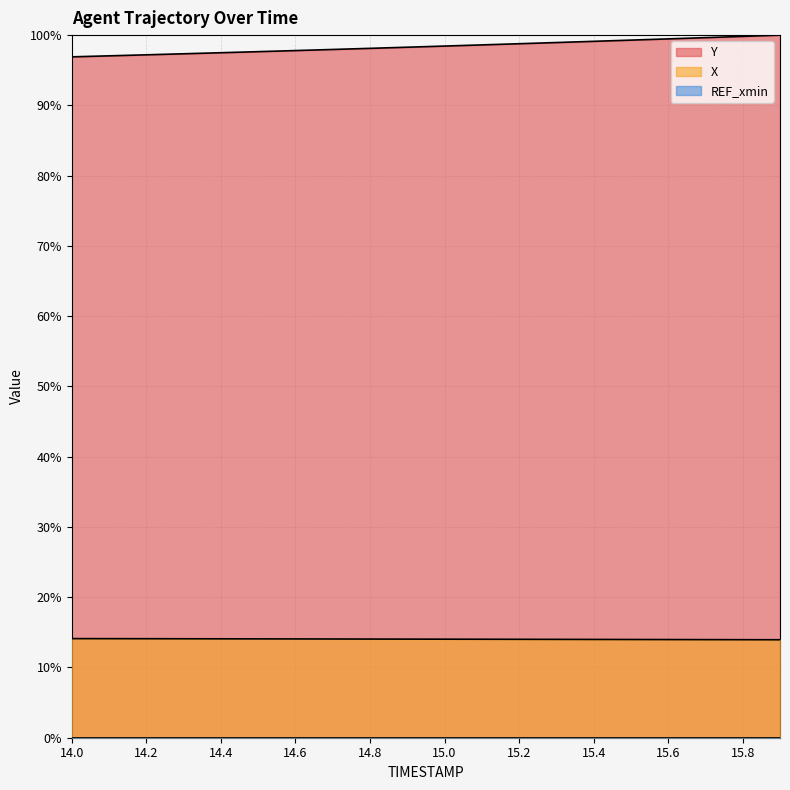

Reading left to right, transcribe all the data shown in this chart.

X: 14.1	14.1	14.1	14.1	14.1	14.1	14.1	14.1	14.0	14.0	14.0	14.0	14.0	14.0	14.0	14.0	14.0	14.0	14.0	13.9
Y: 96.9	97.1	97.2	97.3	97.5	97.6	97.8	98.0	98.1	98.3	98.4	98.6	98.8	98.9	99.1	99.3	99.5	99.6	99.8	100.0